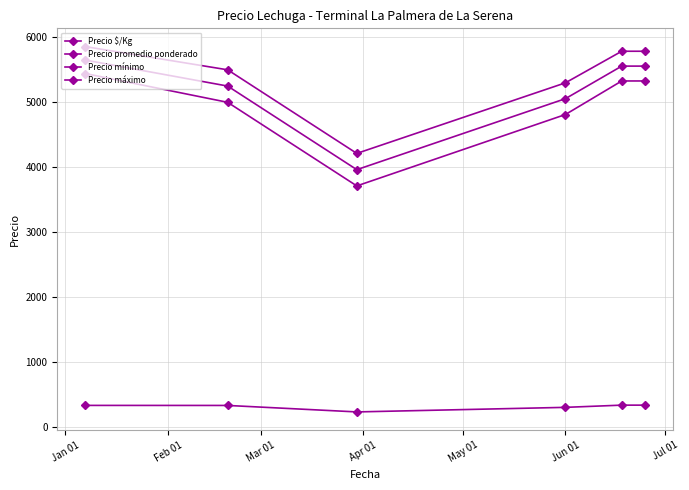

Which series has the largest total across all categories?

Precio máximo